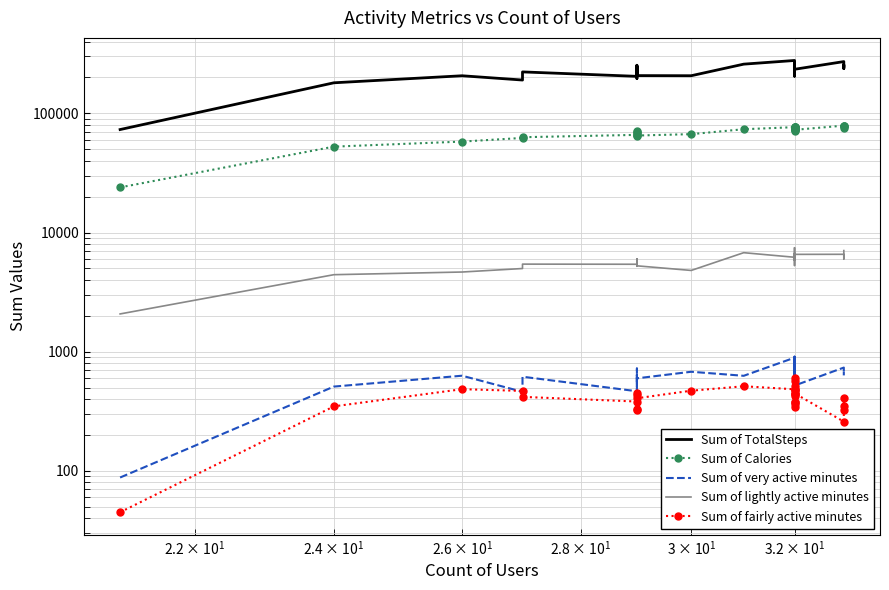

What are all the series names shown in the legend?

Sum of TotalSteps, Sum of Calories, Sum of very active minutes, Sum of lightly active minutes, Sum of fairly active minutes